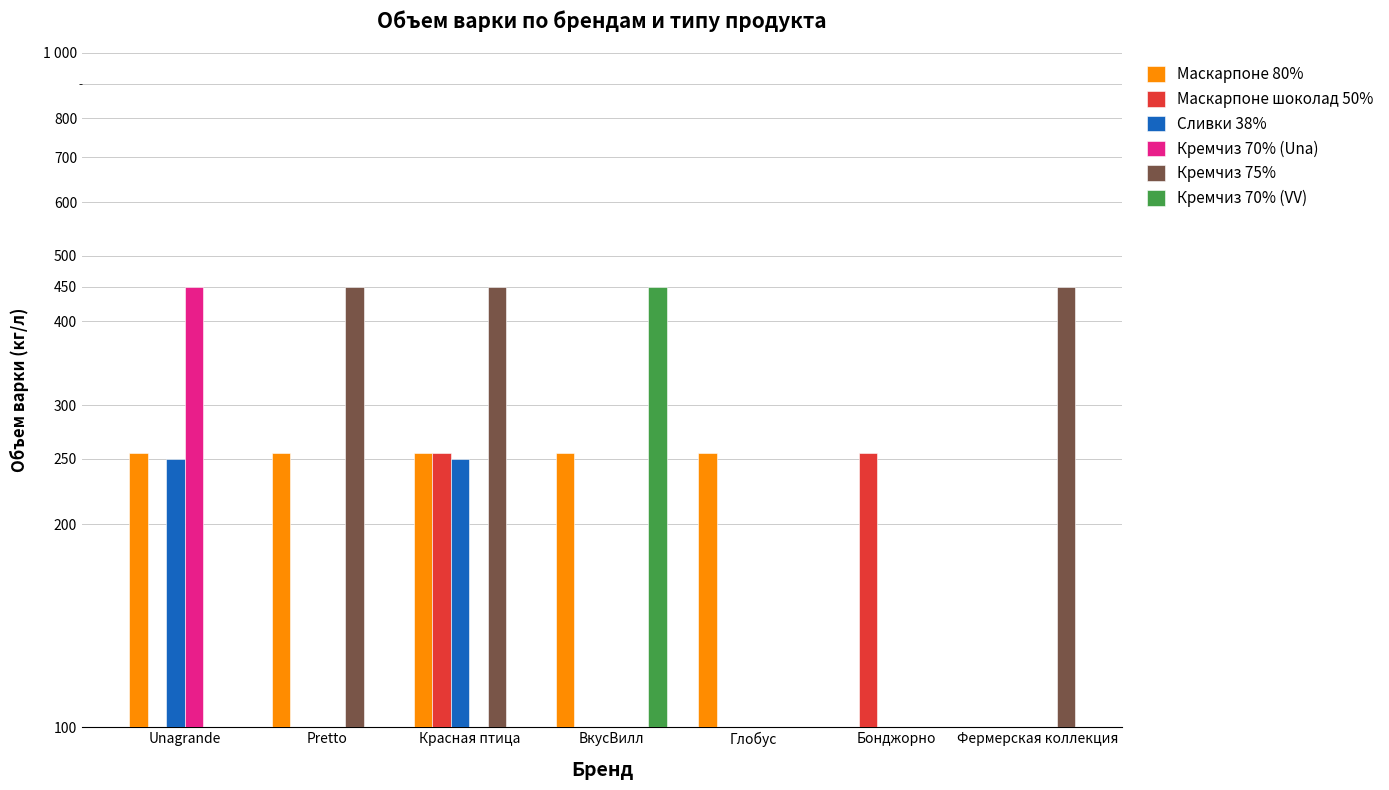

Rank the series at Pretto from highest to lowest value.

Маскарпоне 80%, Маскарпоне шоколад 50%, Сливки 38%, Кремчиз 70% (Una), Кремчиз 75%, Кремчиз 70% (VV)